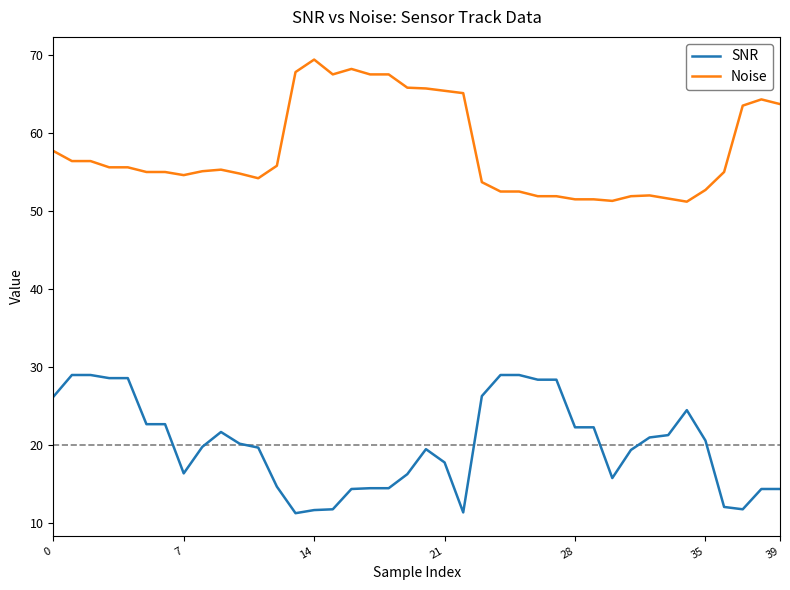

Is this an area chart (filled region under the line)?

No